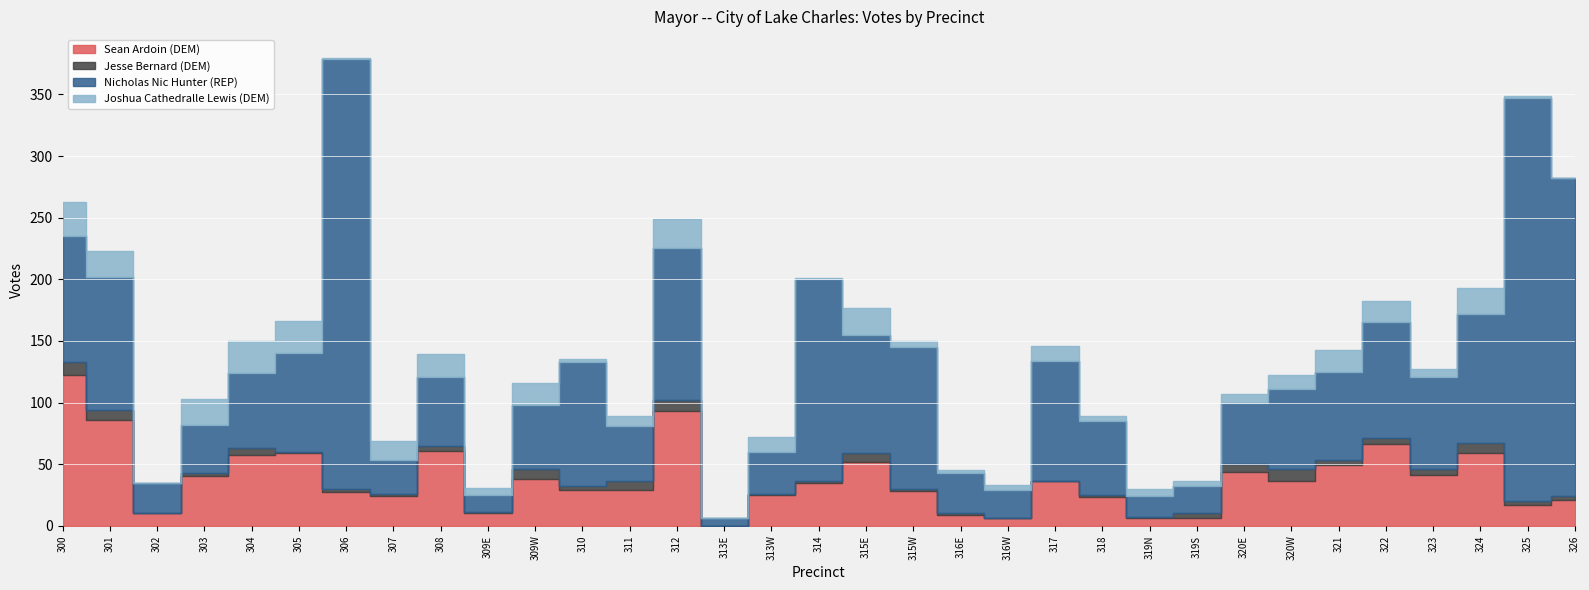

True or false: Jesse Bernard (DEM) has more than 0 points higher than both neighbors.

True